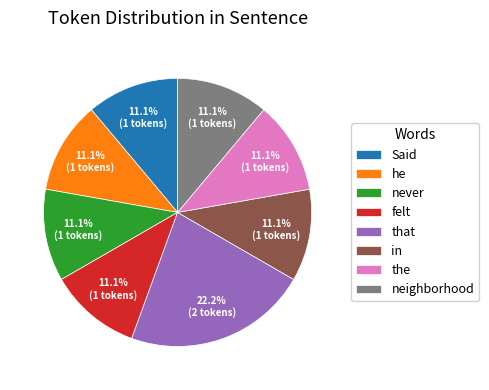

Approximately how many times larger is the value at in compared to that?

0.5